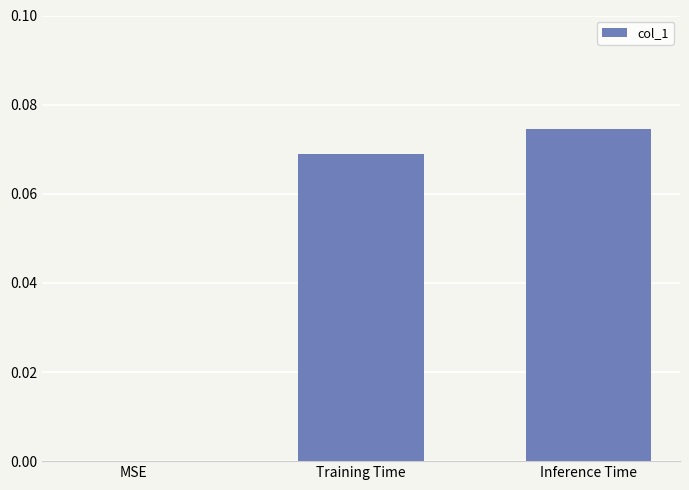

True or false: the data shows 0.1 at MSE.

False